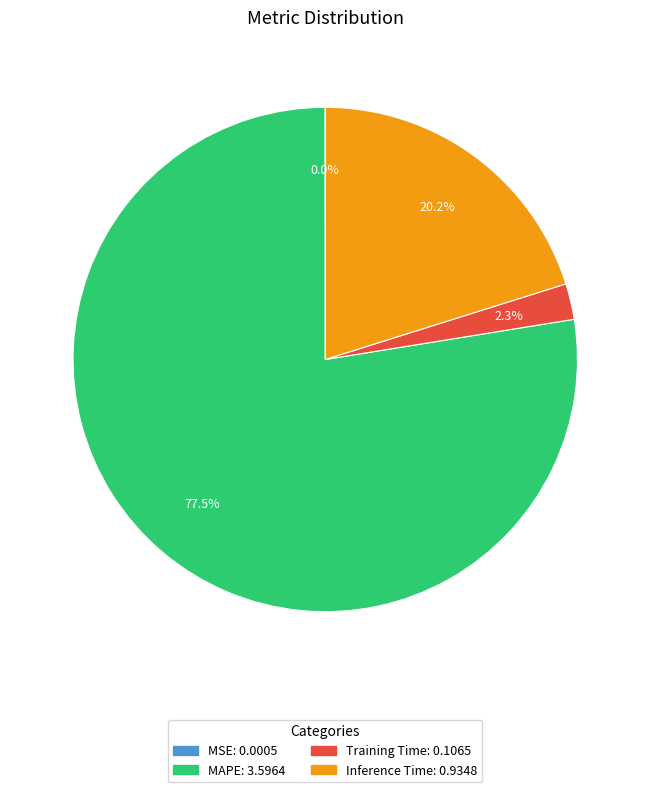

Which has a higher value, MAPE or Training Time?

MAPE